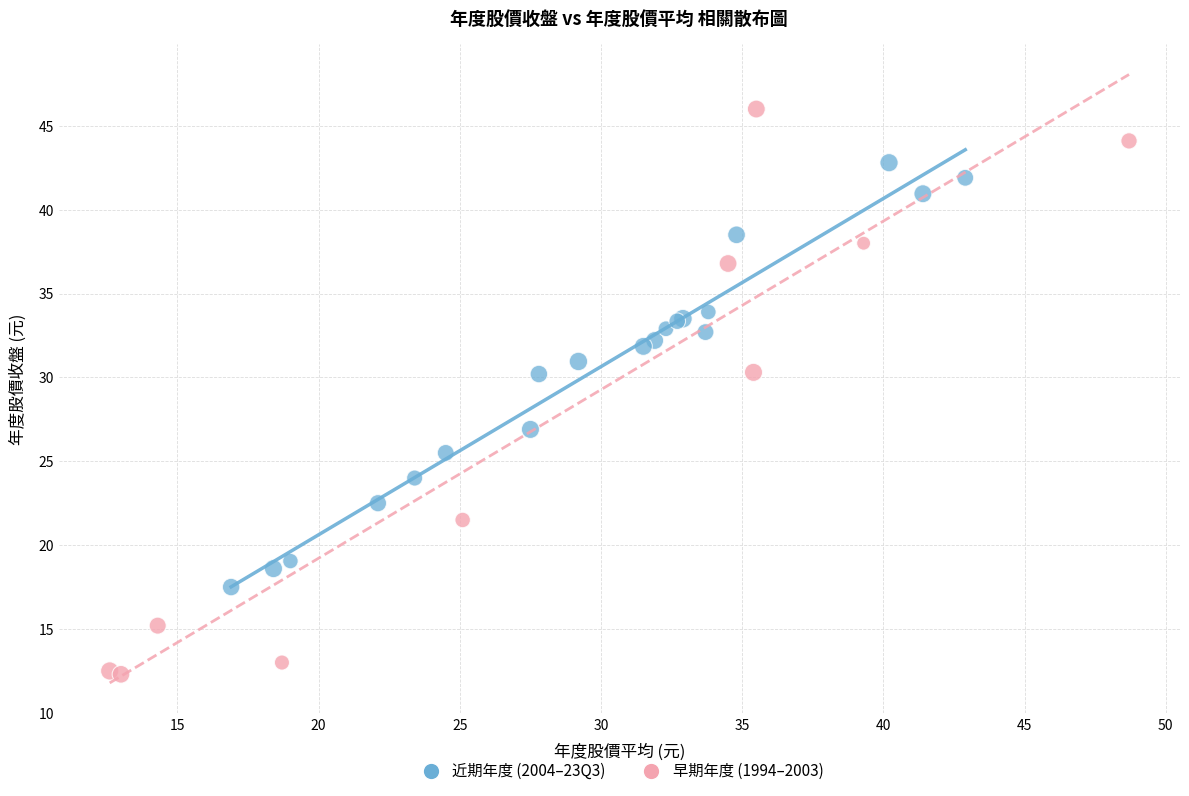

Which series has the widest spread of Y values?

早期年度 (1994–2003)